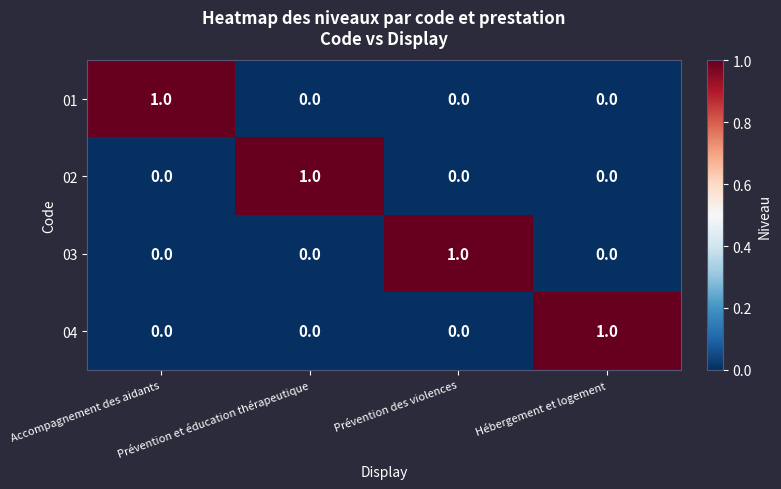

Count the 04 values in the range 0 to 1.

4